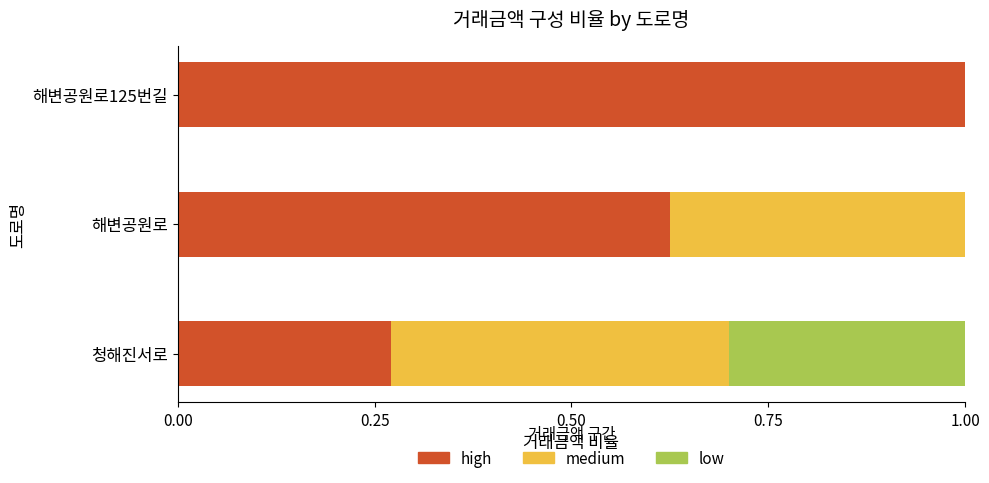

What are all the series names shown in the legend?

high, medium, low